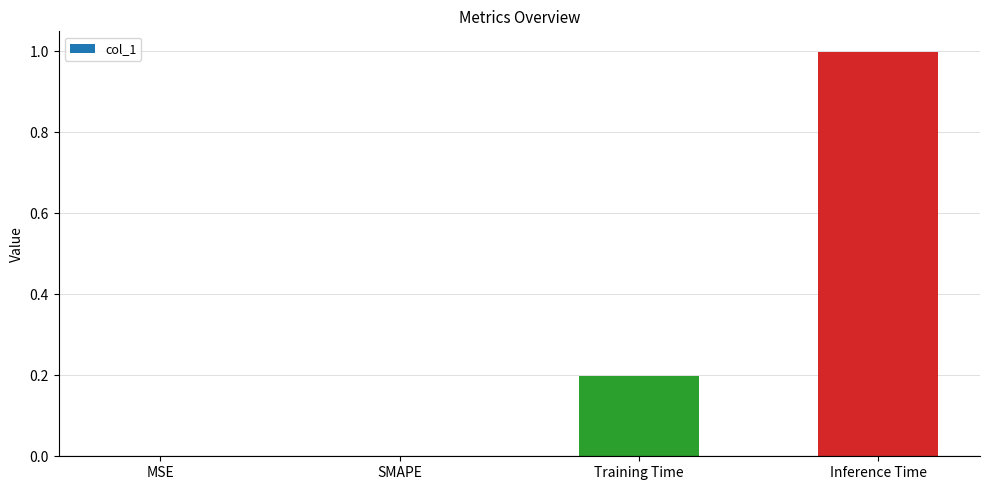

What is the change in value from MSE to Inference Time?

+1.0